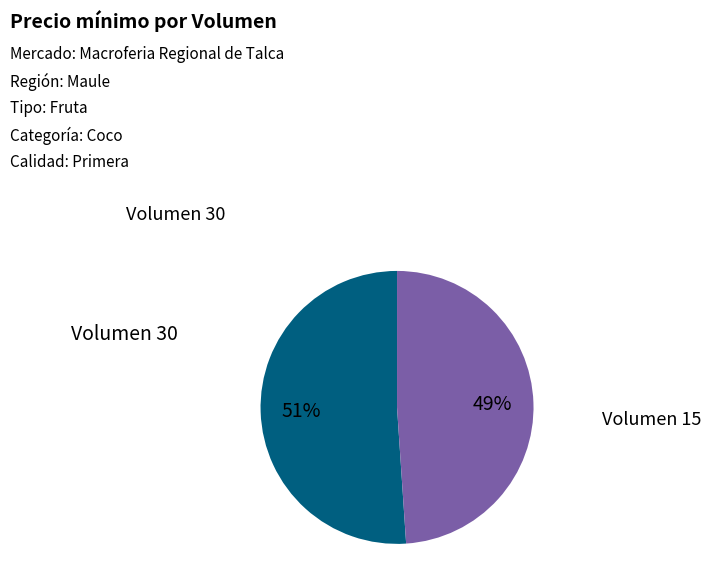

To the nearest percent, what portion does Volumen 30 represent?

51%